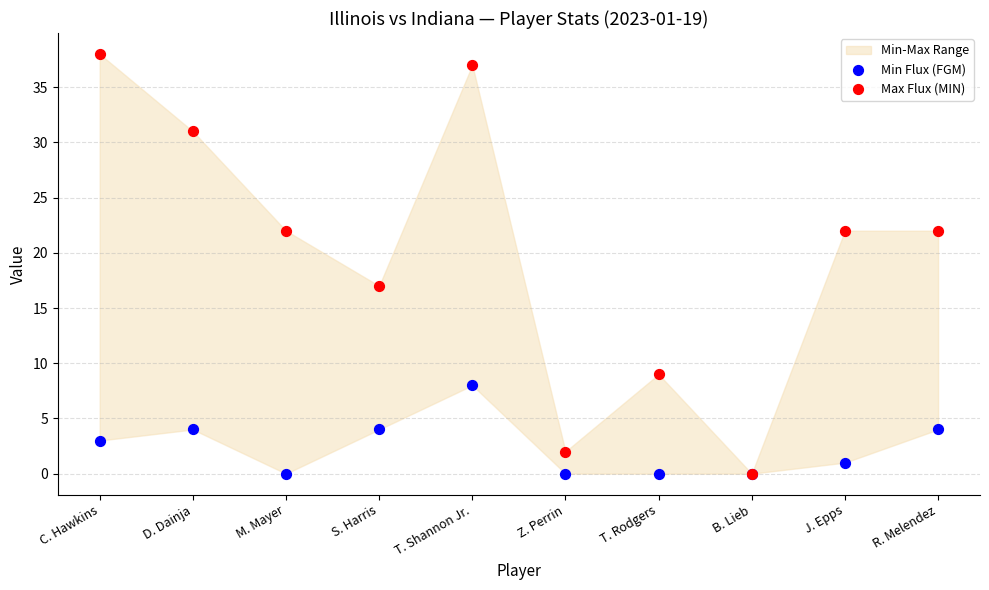

Across all series, what Y value is closest to 19?

17